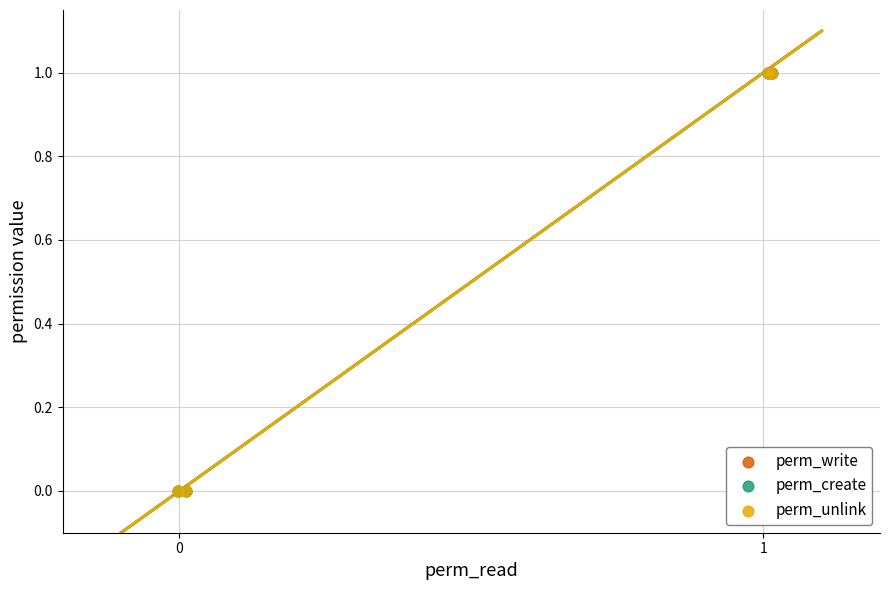

What are all the series names shown in the legend?

perm_write, perm_create, perm_unlink